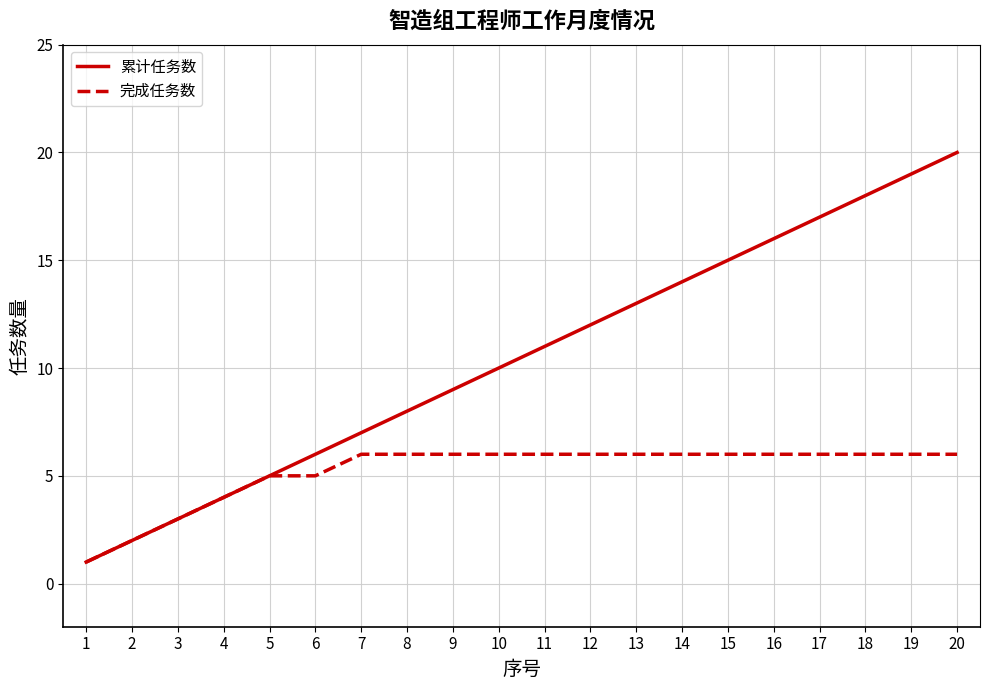

What is the difference between the second highest and second lowest values in the 累计任务数 series?

17